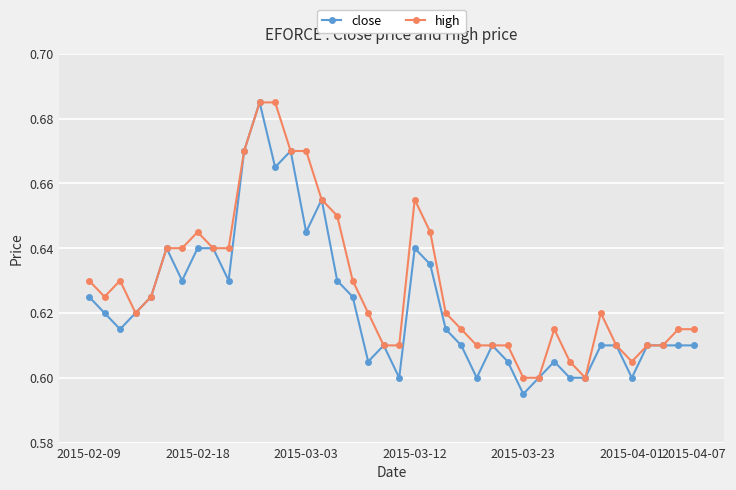

Which series has the largest total across all categories?

high